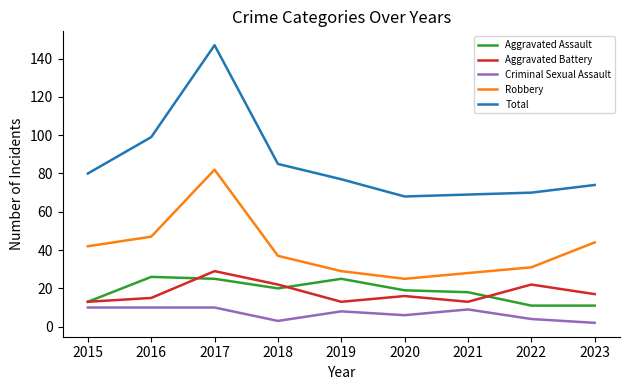

Does the chart display data point markers on the line(s)?

No